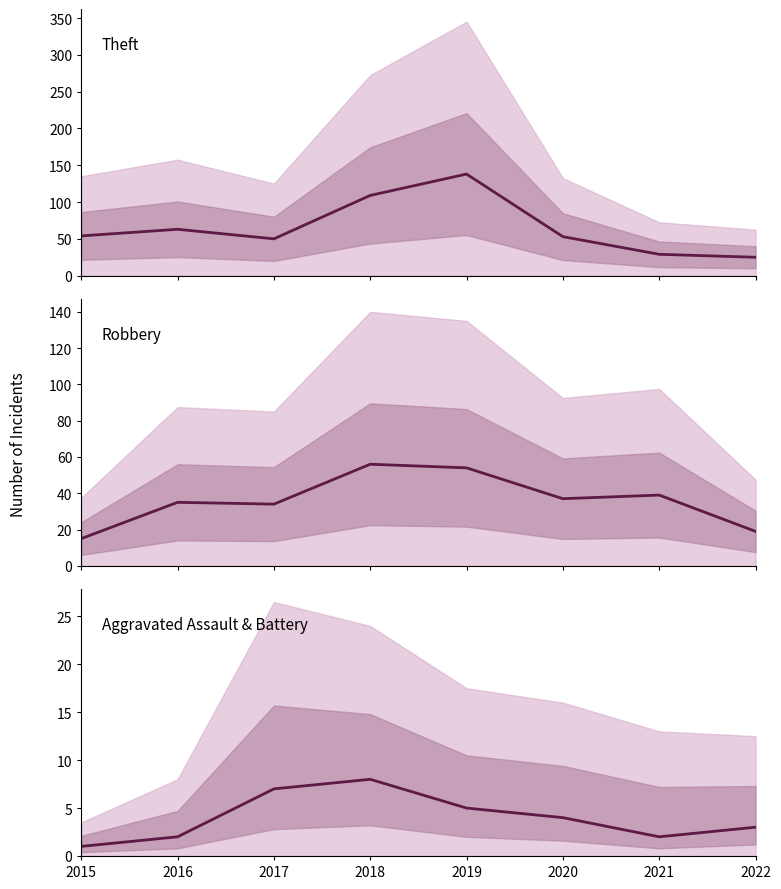

What is the average value of the Aggravated Assault series?

4